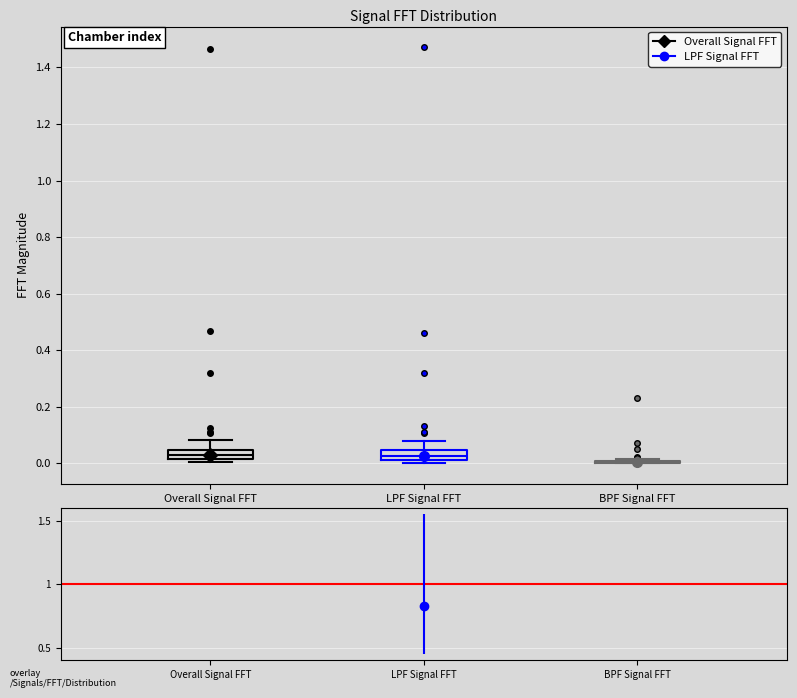

Reading left to right, transcribe this box plot: for each box, give where its median line is, the range the box spans, and where its two whiskers end, as read against the y-axis. The values are not printed on the chart, so give them approximately, as read against the axis.

Overall Signal FFT: median 0.04 (inside the box), box 0.02 to 0.04, whiskers 0.00 to 0.08
LPF Signal FFT: median 0.02 (just above the box's lower edge), box 0.02 to 0.04, whiskers 0.00 to 0.08
BPF Signal FFT: box collapsed to a line at 0.00, whiskers 0.00 to 0.02